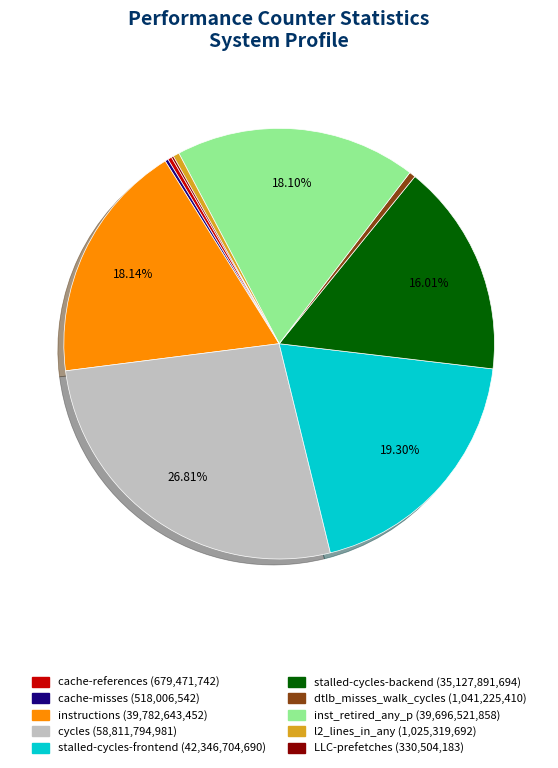

Is dtlb_misses_walk_cycles the majority of the pie?

No